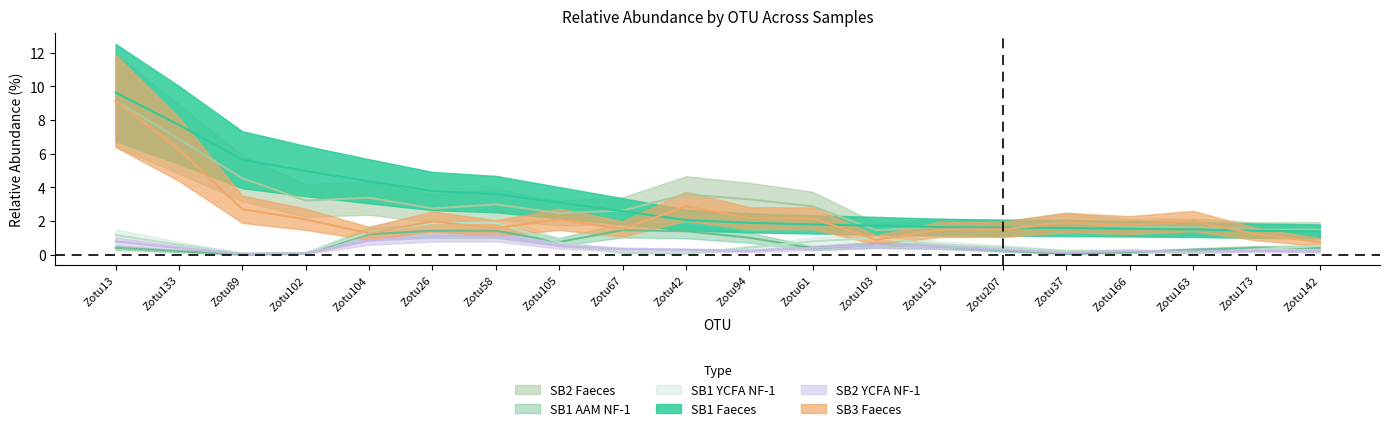

Which has a higher value, Zotu37 or Zotu103?

Zotu103